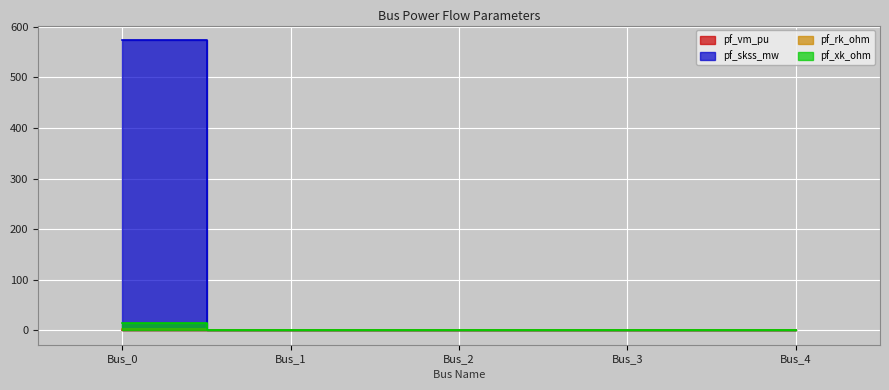

True or false: pf_skss_mw has more than 2 points higher than both neighbors.

False